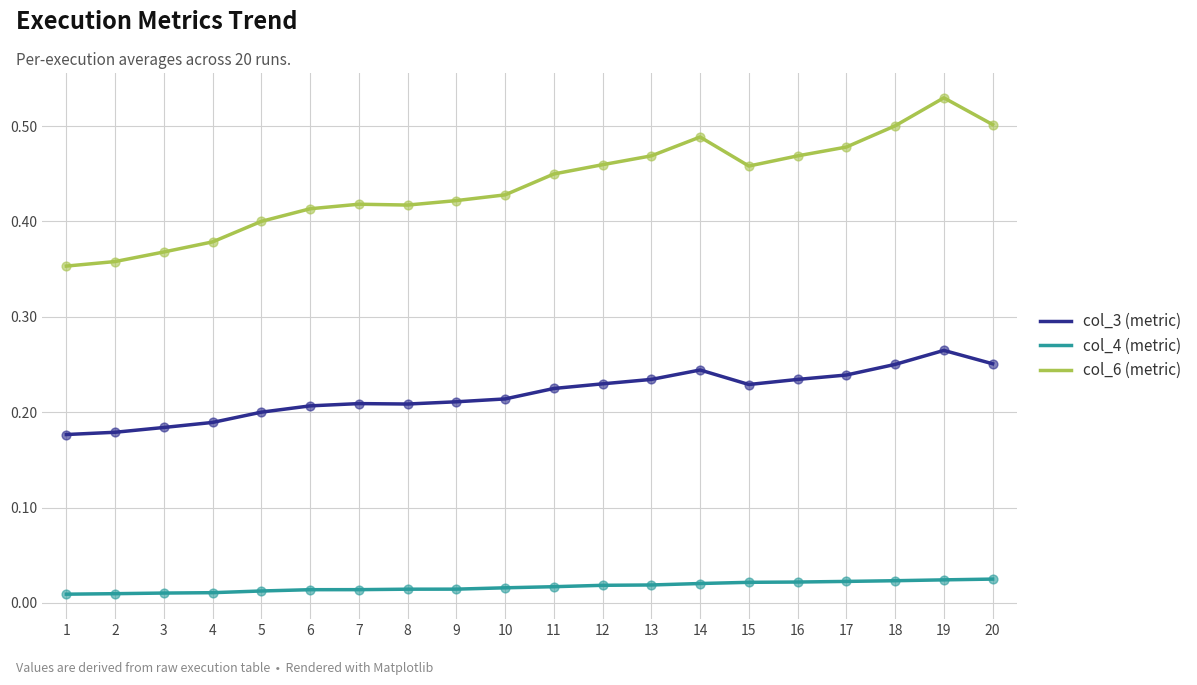

At how many categories does at least one series exceed 0?

20